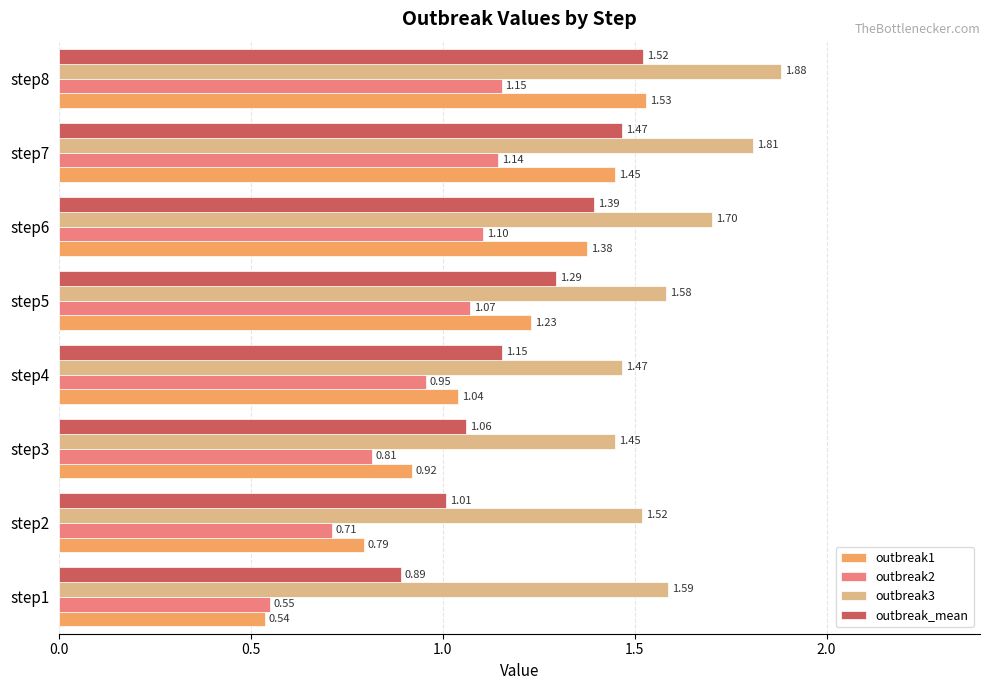

At which category is the sum across all series the highest?

step8